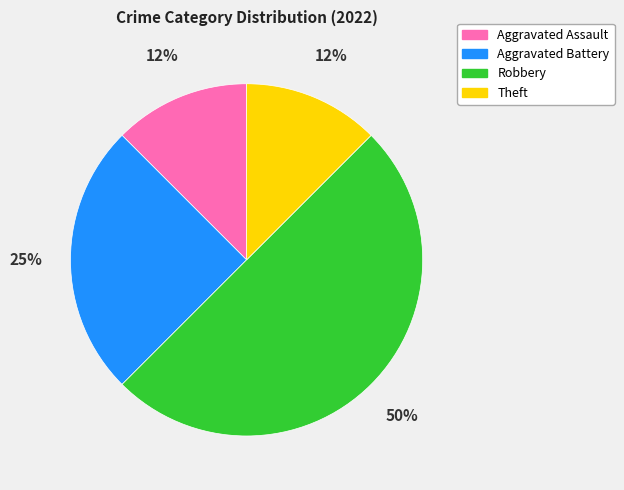

To the nearest percent, what is the average slice percentage?

25%